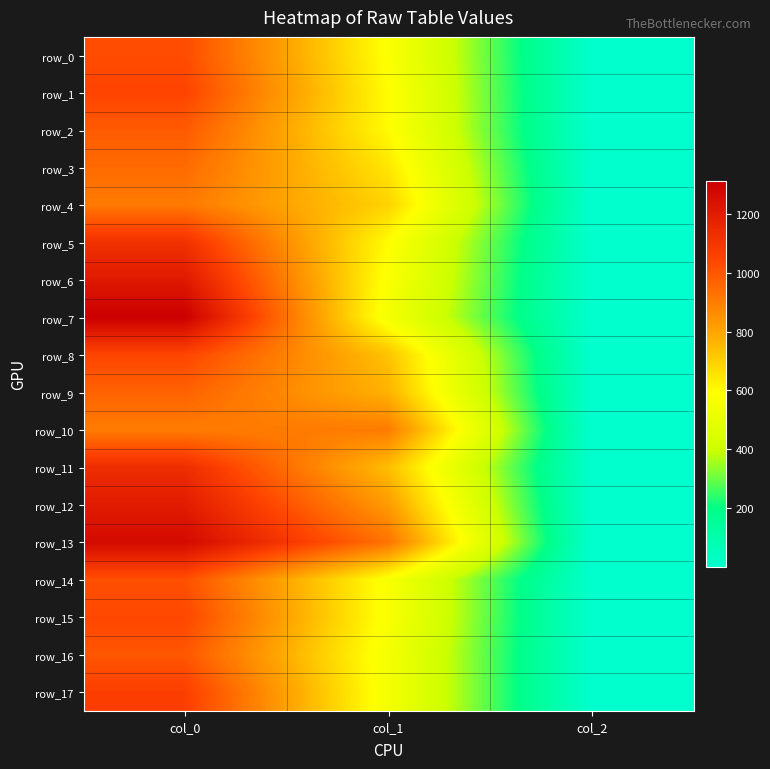

What is the lowest value of the row_0 series?

2.0